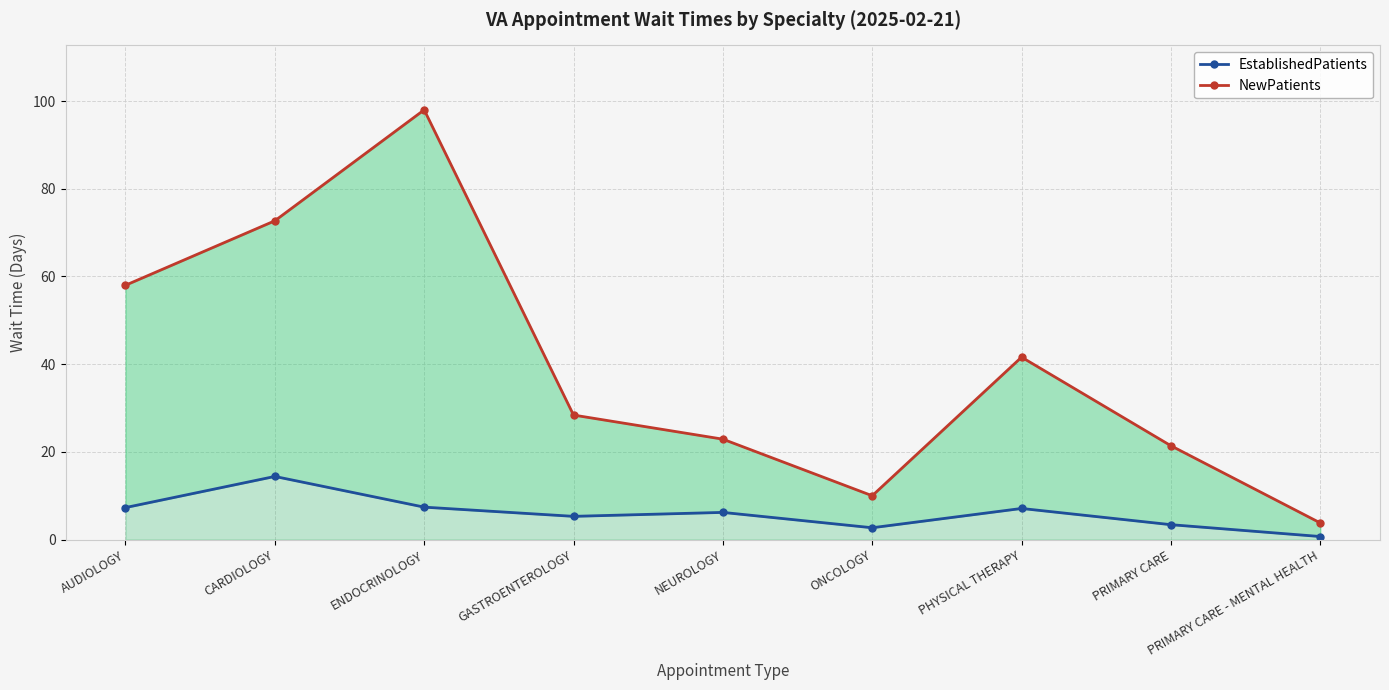

Is the value of NewPatients at PHYSICAL THERAPY greater than the value of EstablishedPatients at PRIMARY CARE?

Yes